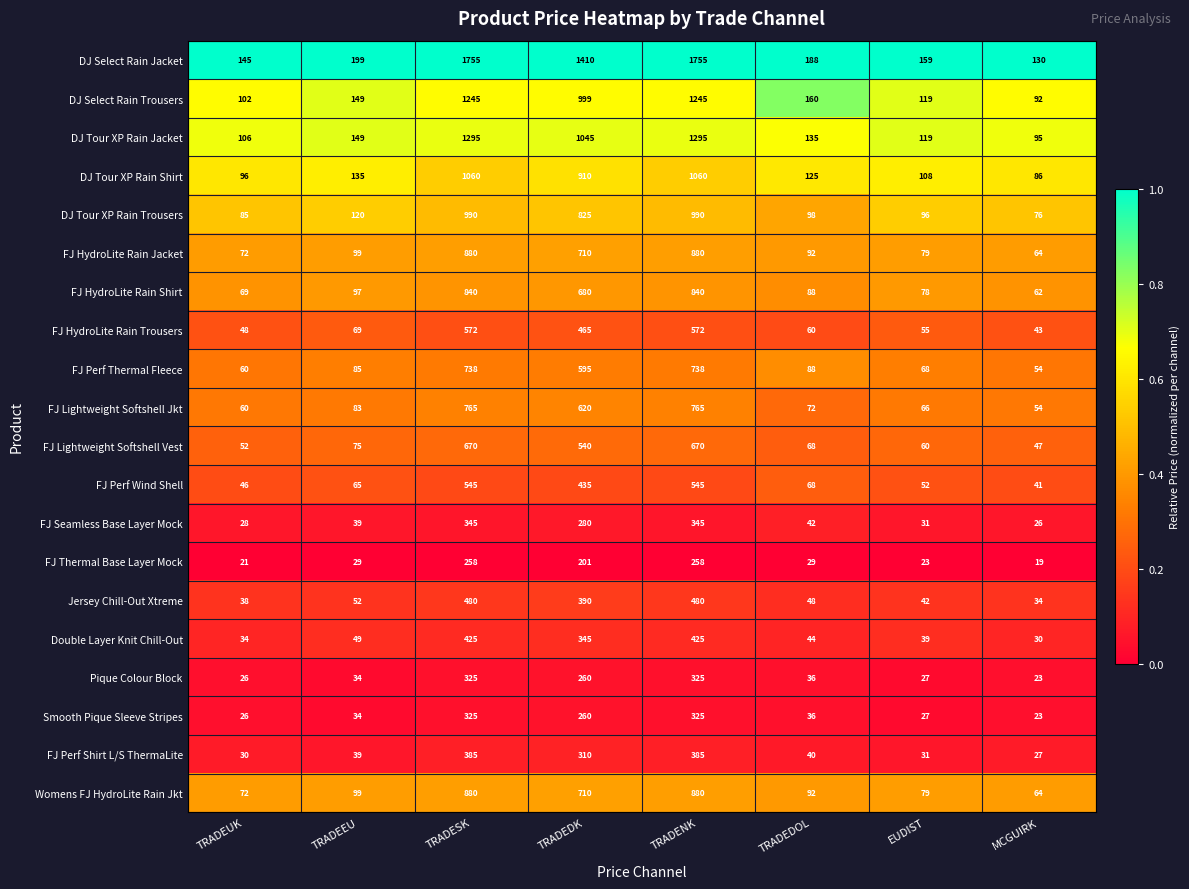

Is it true that FJ HydroLite Rain Shirt equals 134 at TRADEDOL?

False